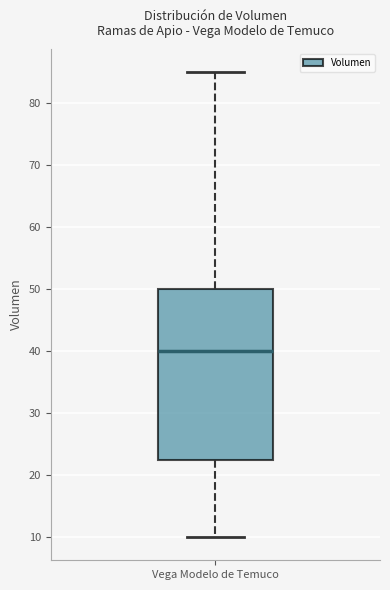

Read this box plot against the y-axis: the position of the median line, the range covered by the box, and the ends of both whiskers. The values are not printed on the chart, so give them approximately, as read against the axis.

median 40, box 23 to 50, whiskers 10 to 85